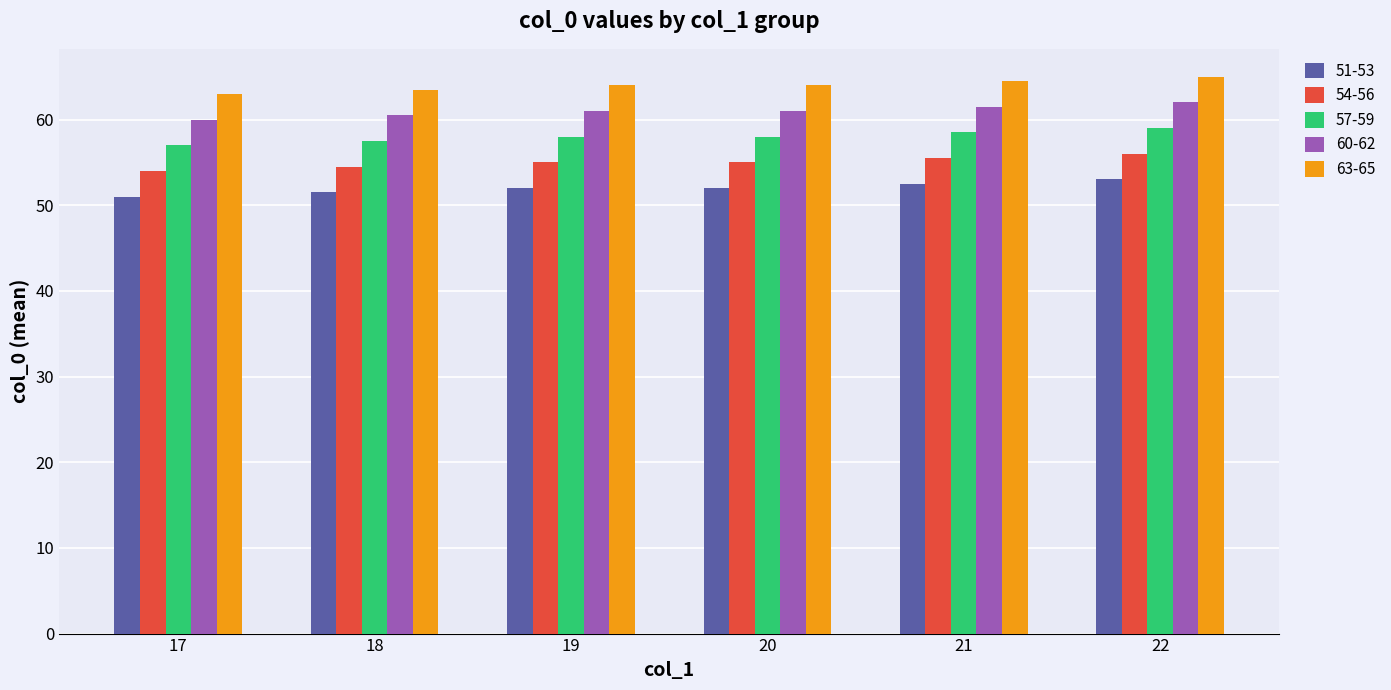

Reading left to right, extract all data points from this chart.

51-53: 17=51.0	18=51.5	19=52.0	20=52.0	21=52.5	22=53.0
54-56: 17=54.0	18=54.5	19=55.0	20=55.0	21=55.5	22=56.0
57-59: 17=57.0	18=57.5	19=58.0	20=58.0	21=58.5	22=59.0
60-62: 17=60.0	18=60.5	19=61.0	20=61.0	21=61.5	22=62.0
63-65: 17=63.0	18=63.5	19=64.0	20=64.0	21=64.5	22=65.0